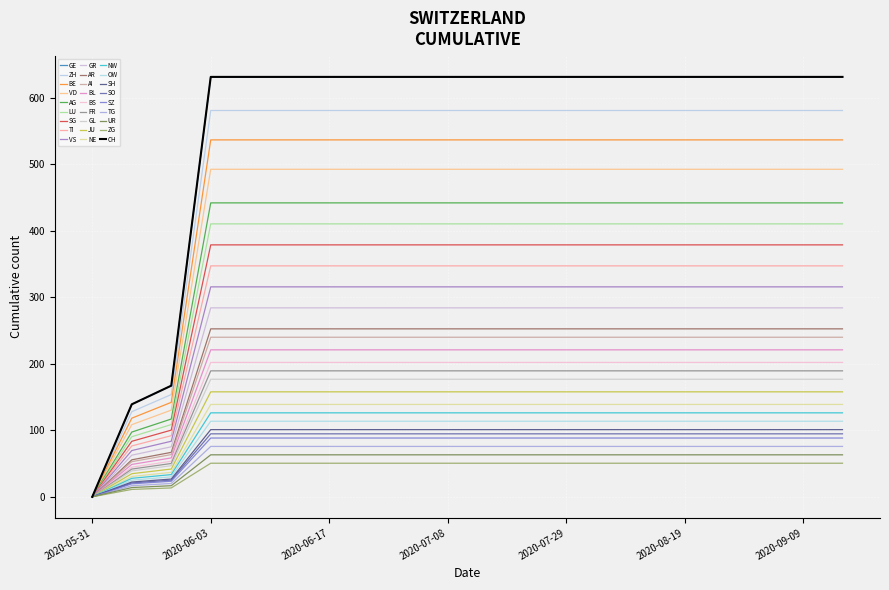

True or false: CH and GE cross at least once.

False